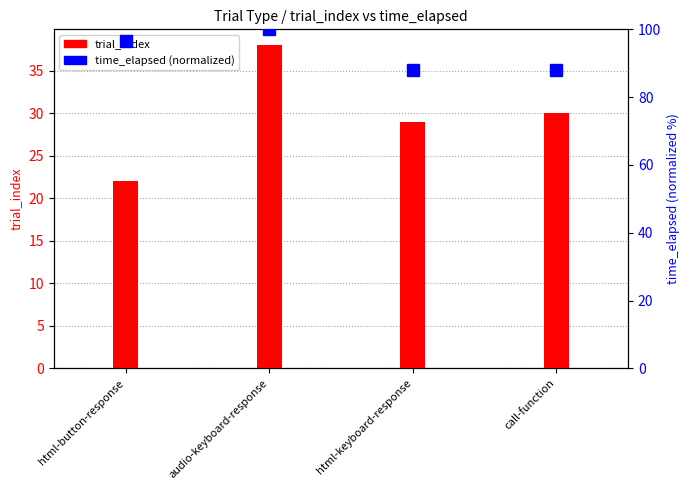

Which label corresponds to the smallest value in the chart?

html-button-response